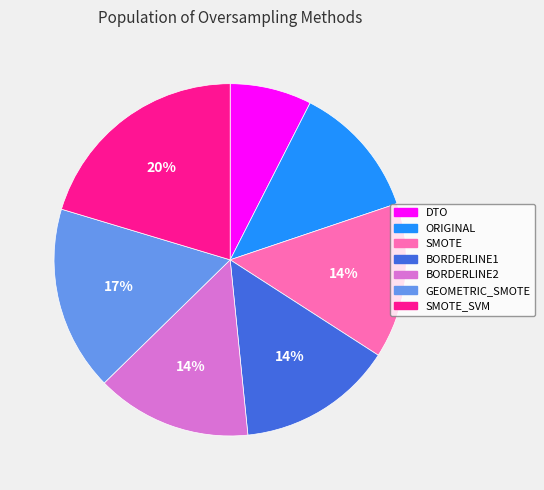

Approximately how many times larger is the value at BORDERLINE1 compared to GEOMETRIC_SMOTE?

0.8